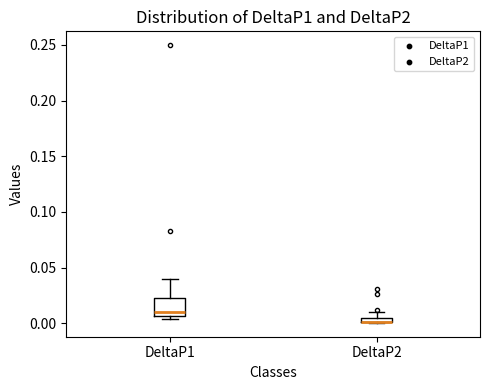

Comparing the boxes themselves (not the whiskers), which one is the tallest?

DeltaP1